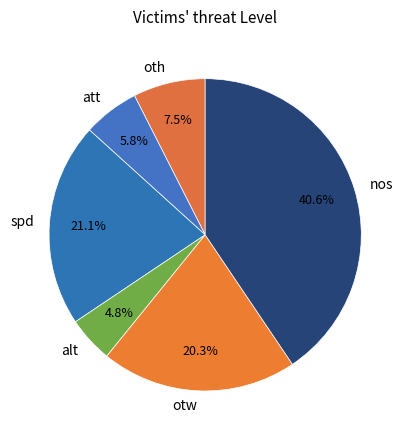

What is the ratio of the value at otw to the value at att?

3.5